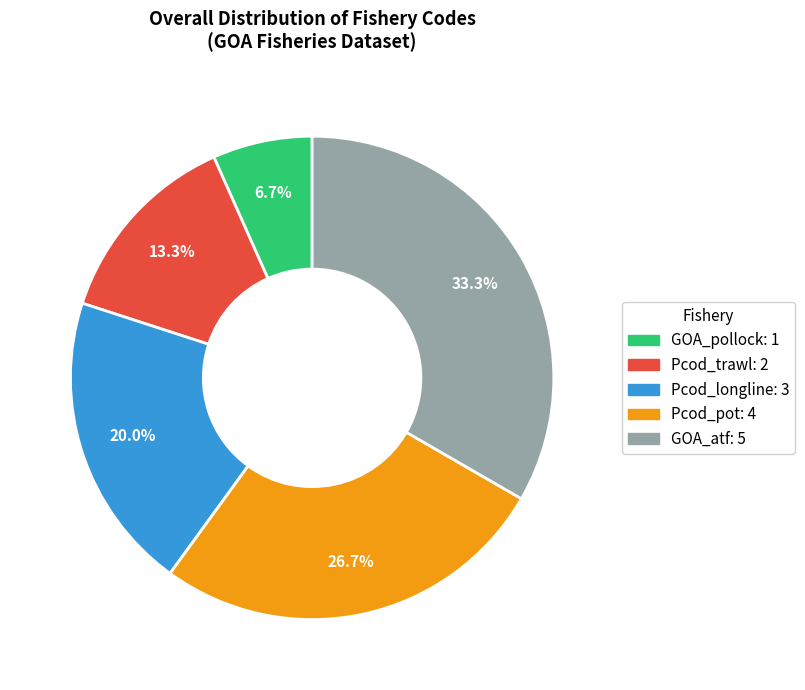

What percentage is the GOA_pollock slice, to the nearest percent?

7%